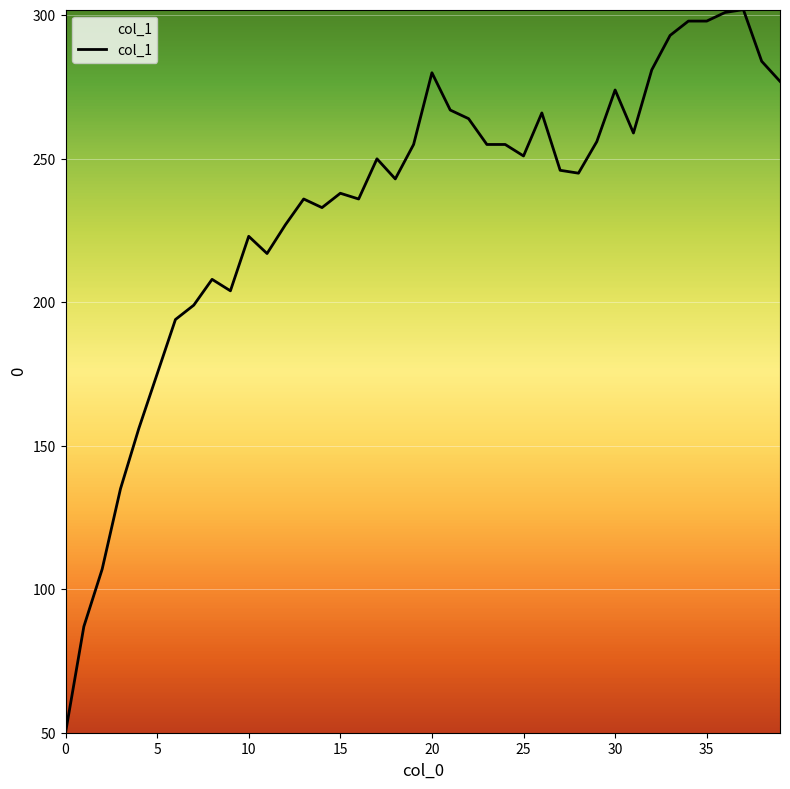

What is the difference between the maximum and minimum values?

252